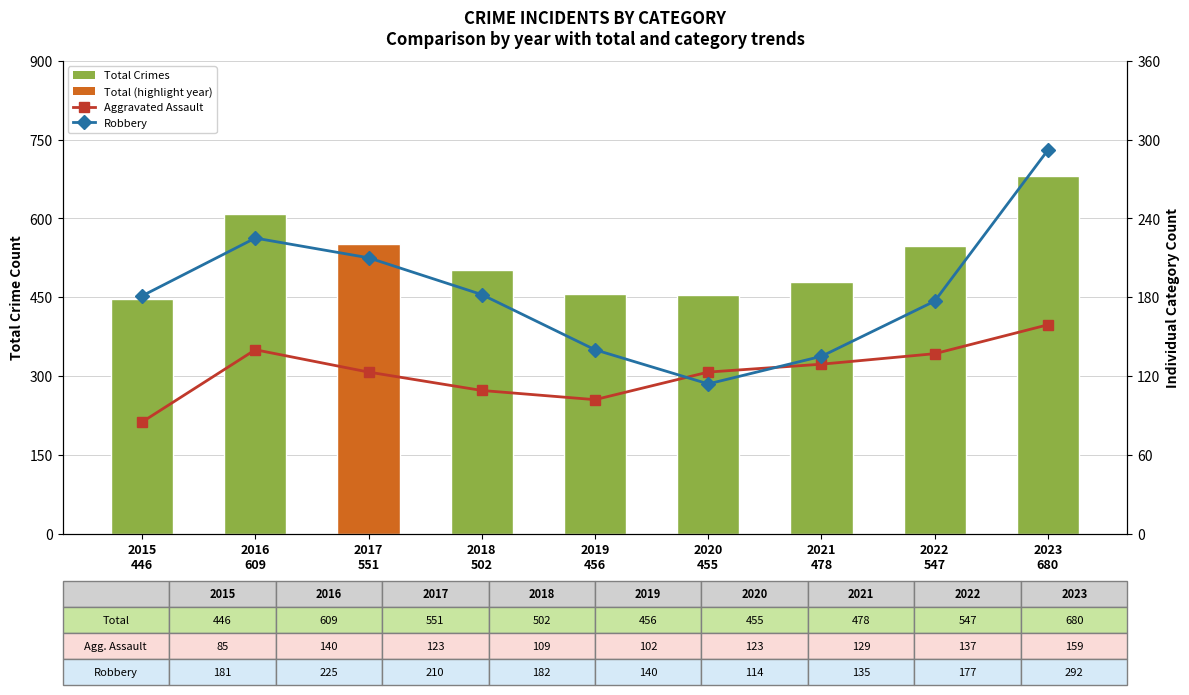

Is the value of Total Crimes at 2015
446 greater than the value of Robbery at 2022
547?

Yes